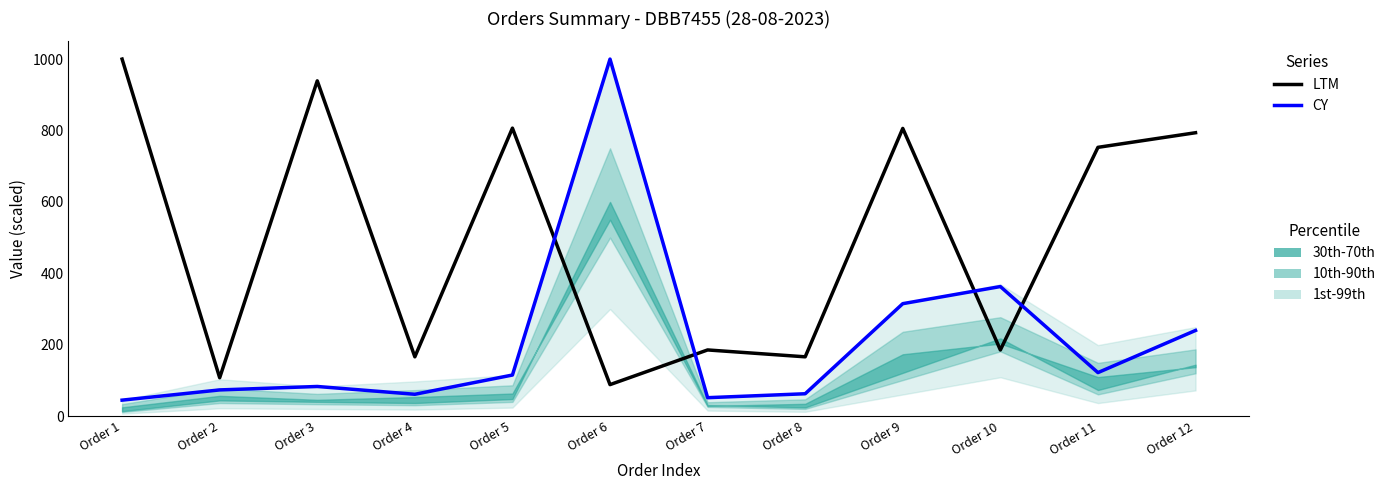

At which label is LTM closest to 544?

Order 11